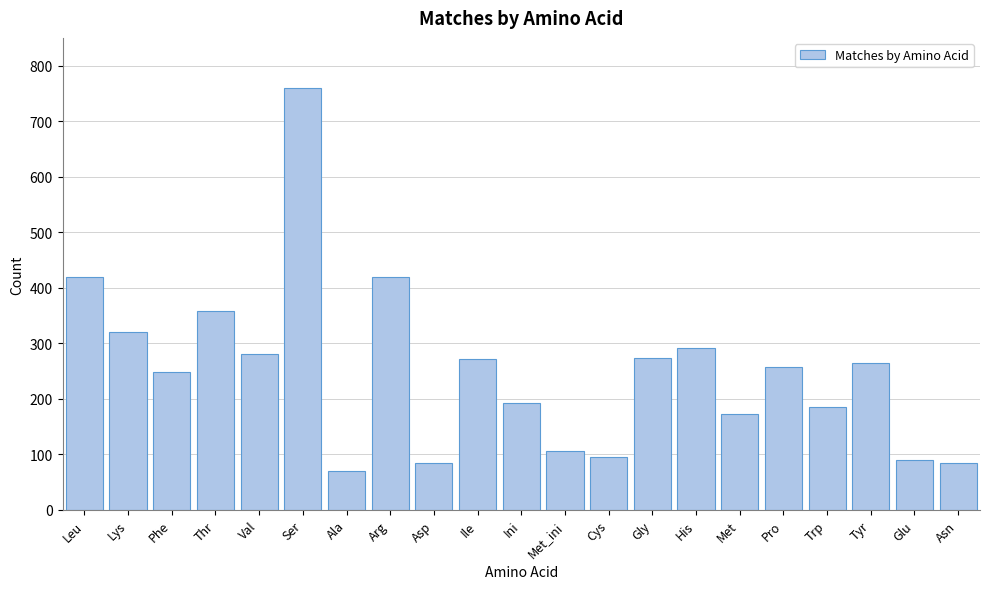

What value does the data have at Glu, to the nearest 50?

100